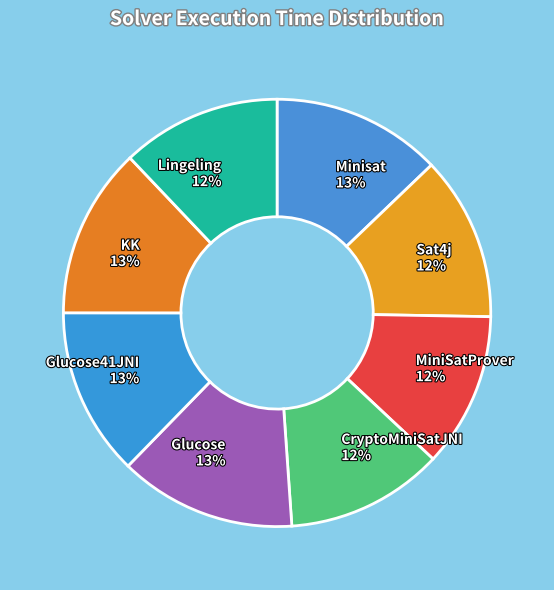

Does MiniSatProver represent more than half of the total?

No